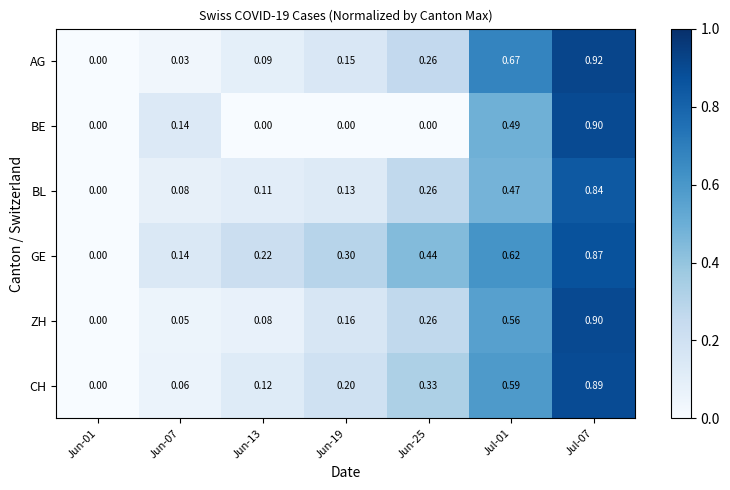

Which series has the widest spread of values?

AG